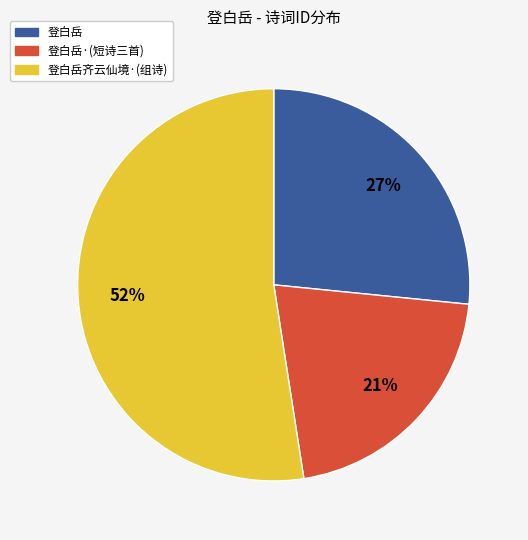

To the nearest percent, what is the difference between the largest and smallest slice percentages?

31%